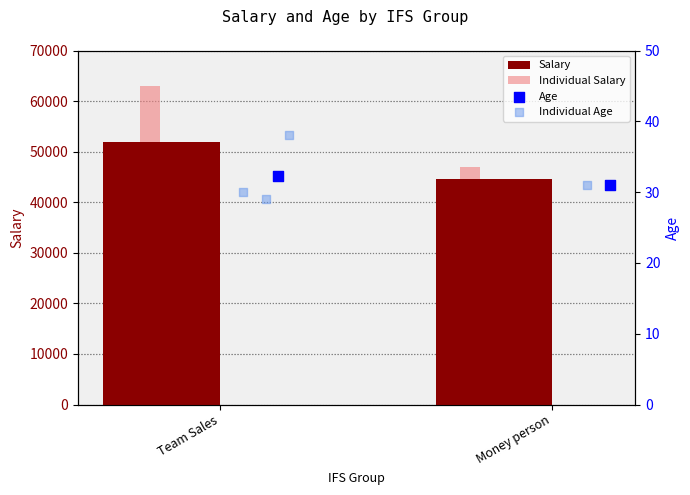

Which series contains the lowest Y value?

Age